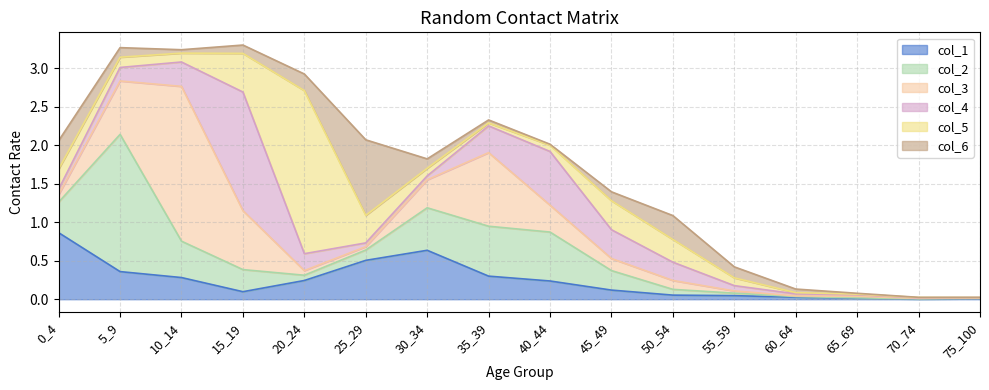

Which series has the largest range (max minus min)?

col_5